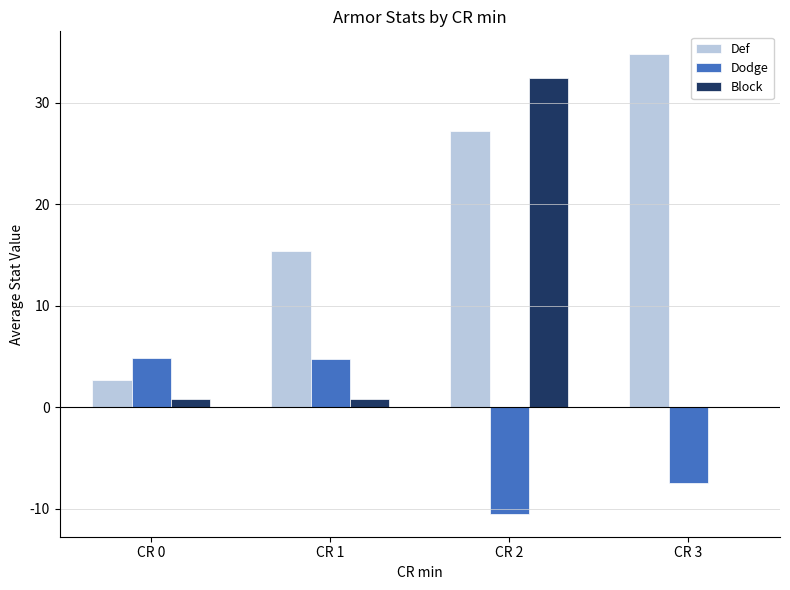

Between CR 0 and CR 3, which series saw the biggest shift?

Def